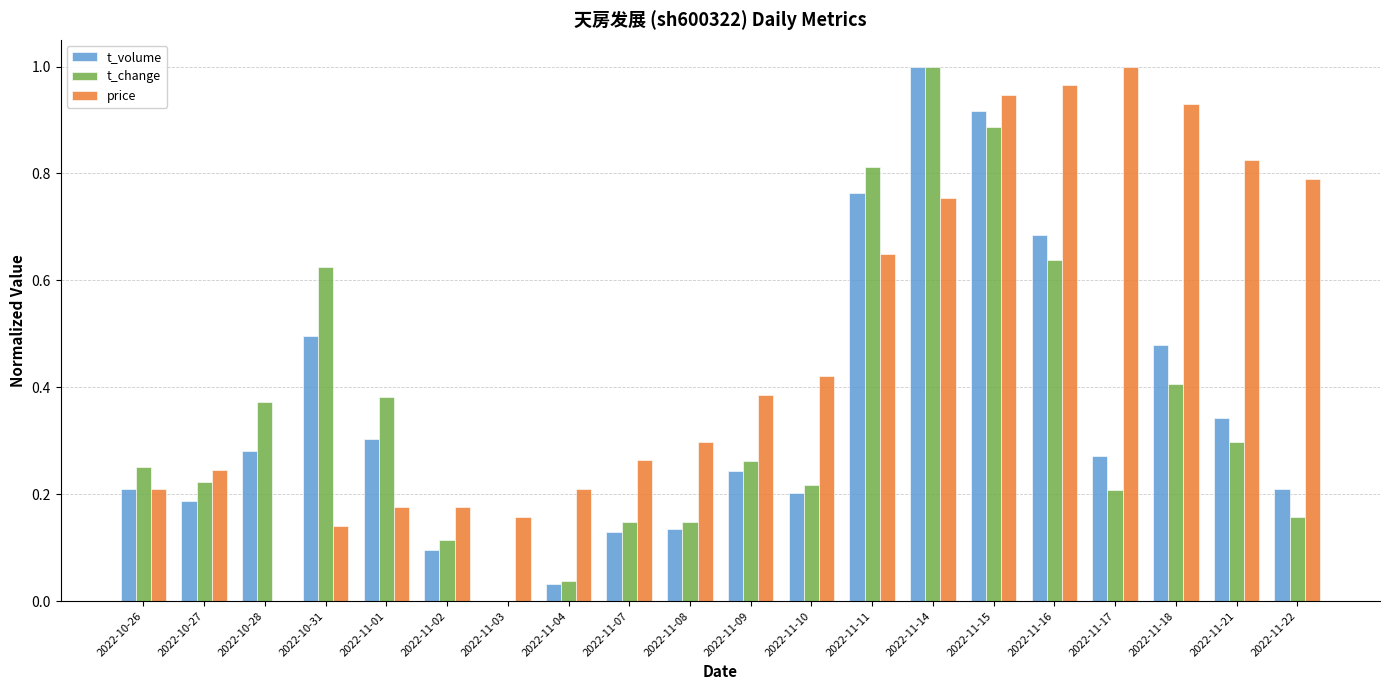

True or false: t_volume has a value of 0.1 at 2022-11-04.

False